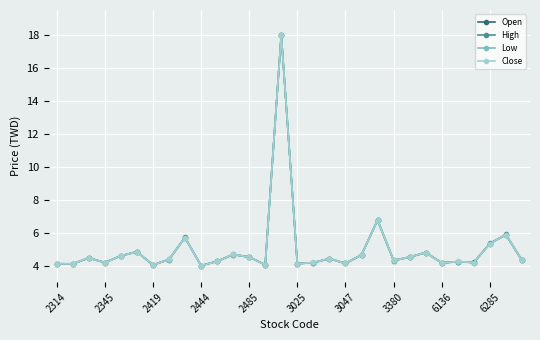

What is the value of the Low point at the 12th from the left?

4.7